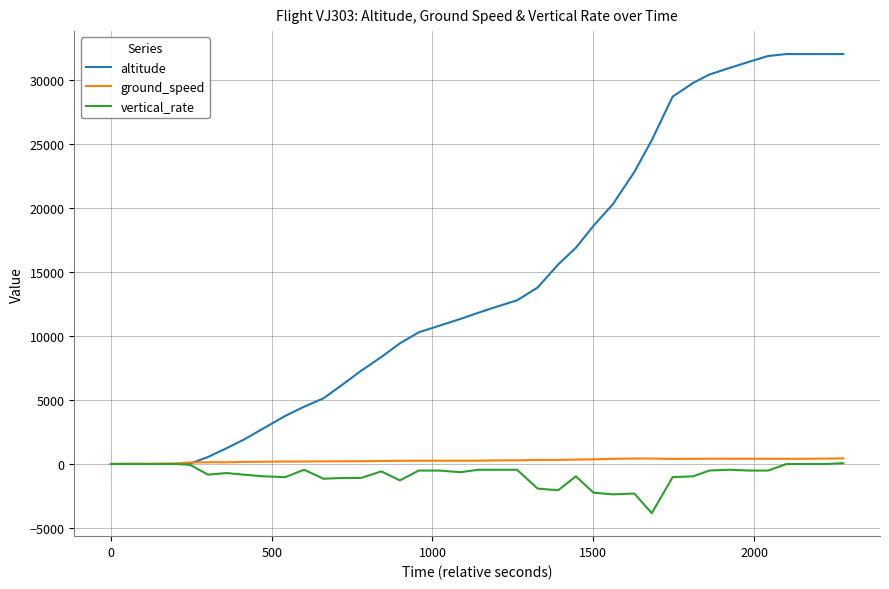

What is the maximum value for altitude?

32000